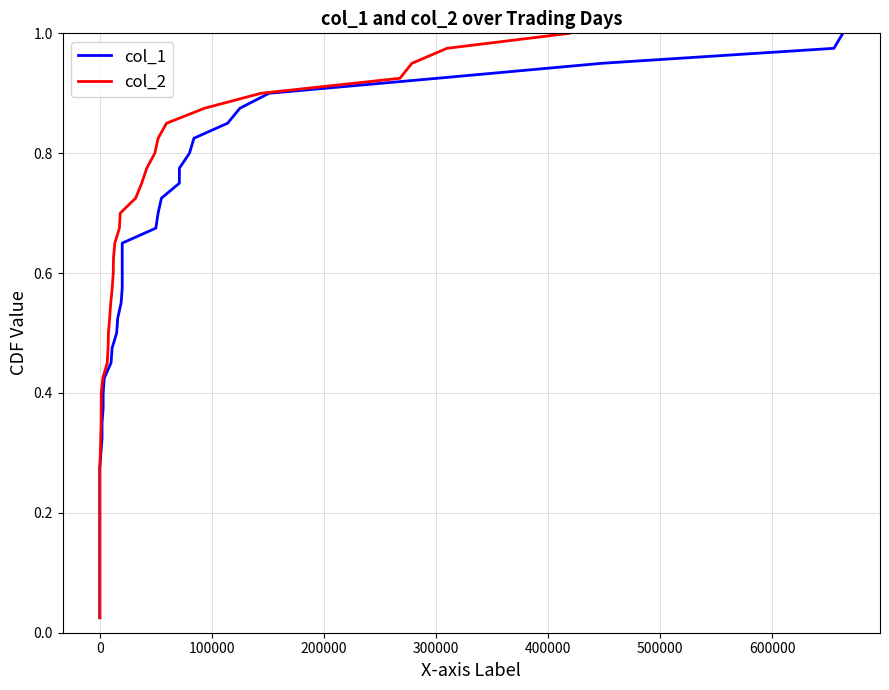

How many categories are shown in the chart?

40